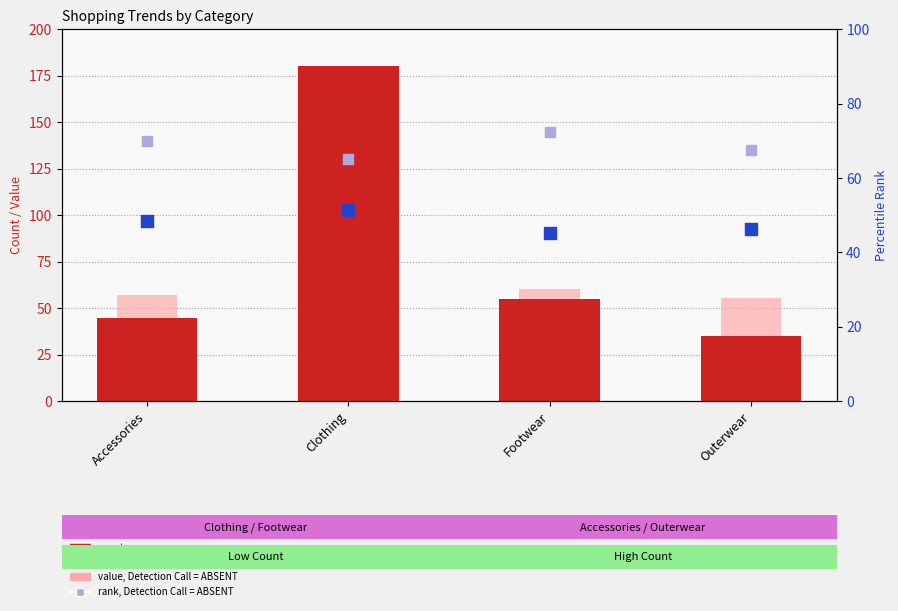

Which series contains the highest Y value?

count